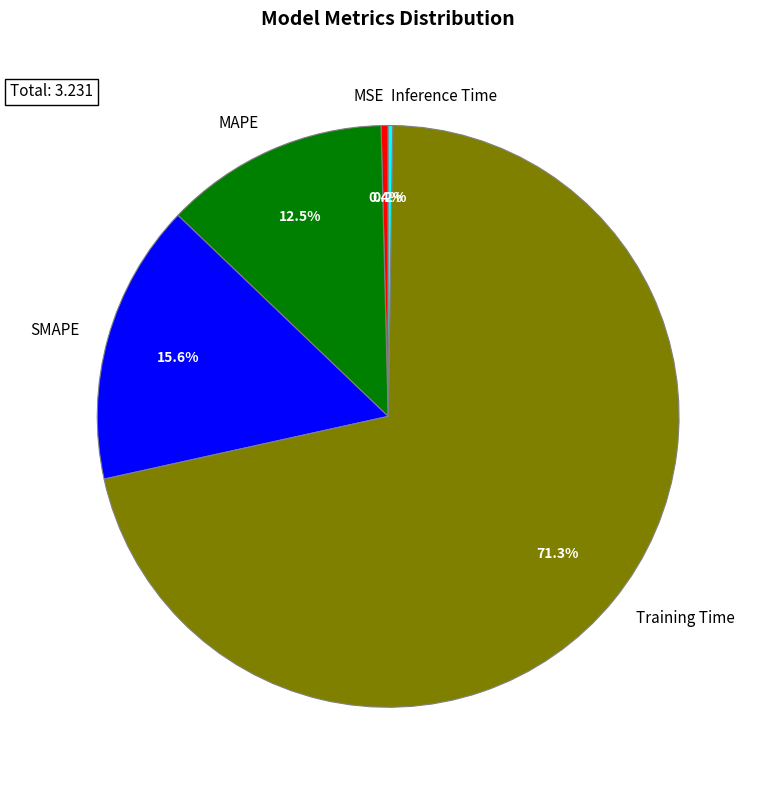

Which slice is the largest?

Training Time